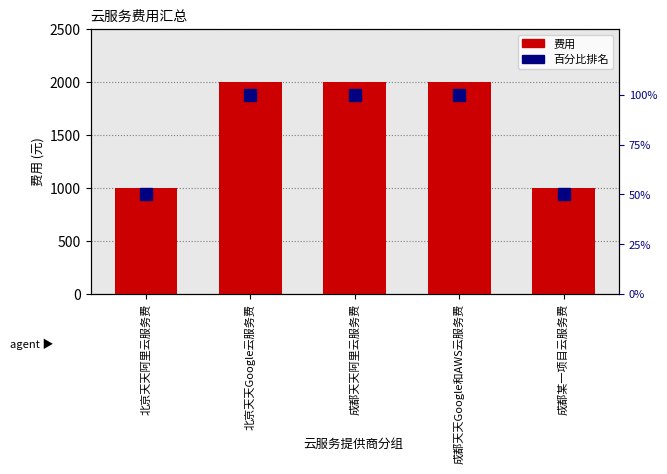

Is it true that 百分比排名 equals 100 at 成都天天阿里云服务费?

True